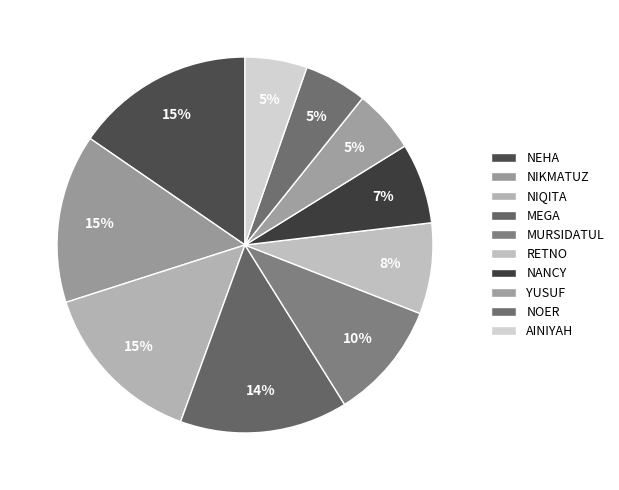

Which category has the biggest portion of the pie?

NEHA